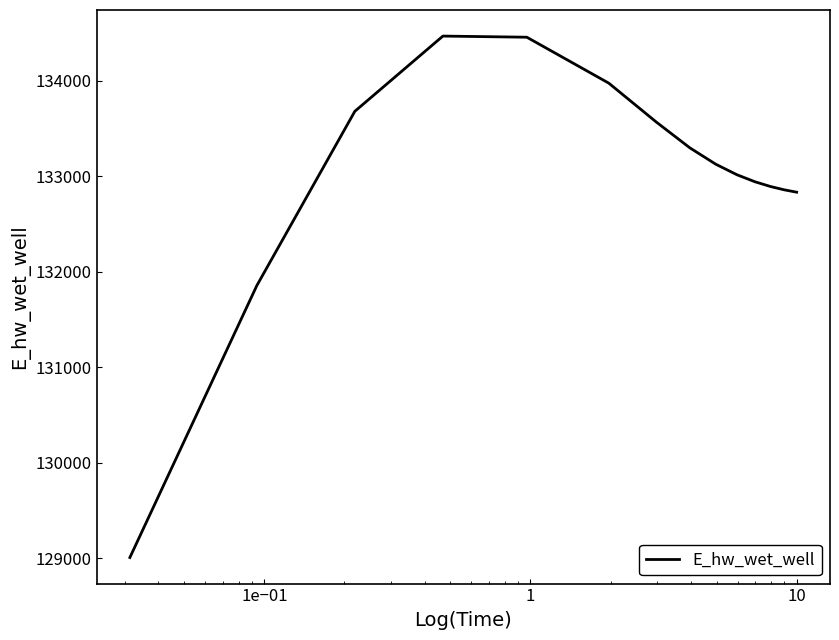

What is the greatest value displayed?

134465.2